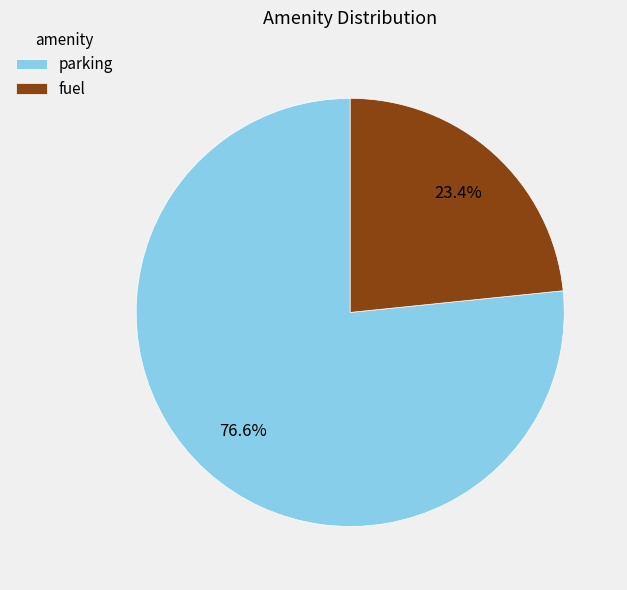

The fuel slice represents 23% of the pie. True or false?

True